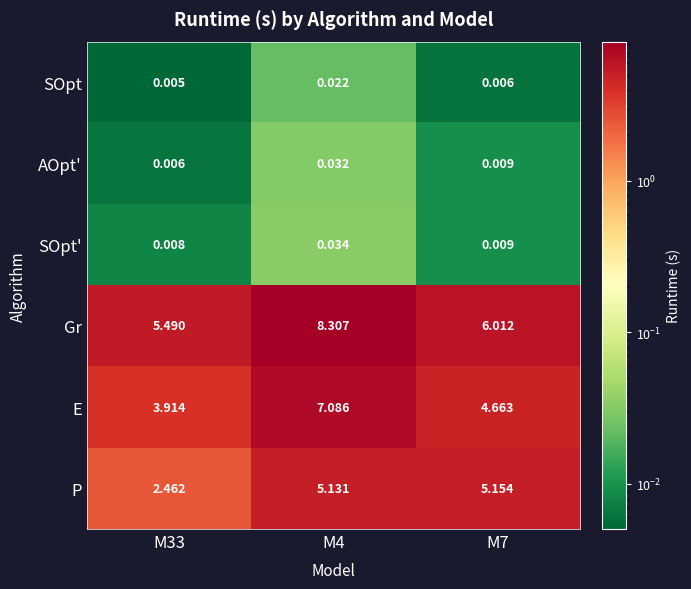

Which series changed the most between M4 and M7?

E